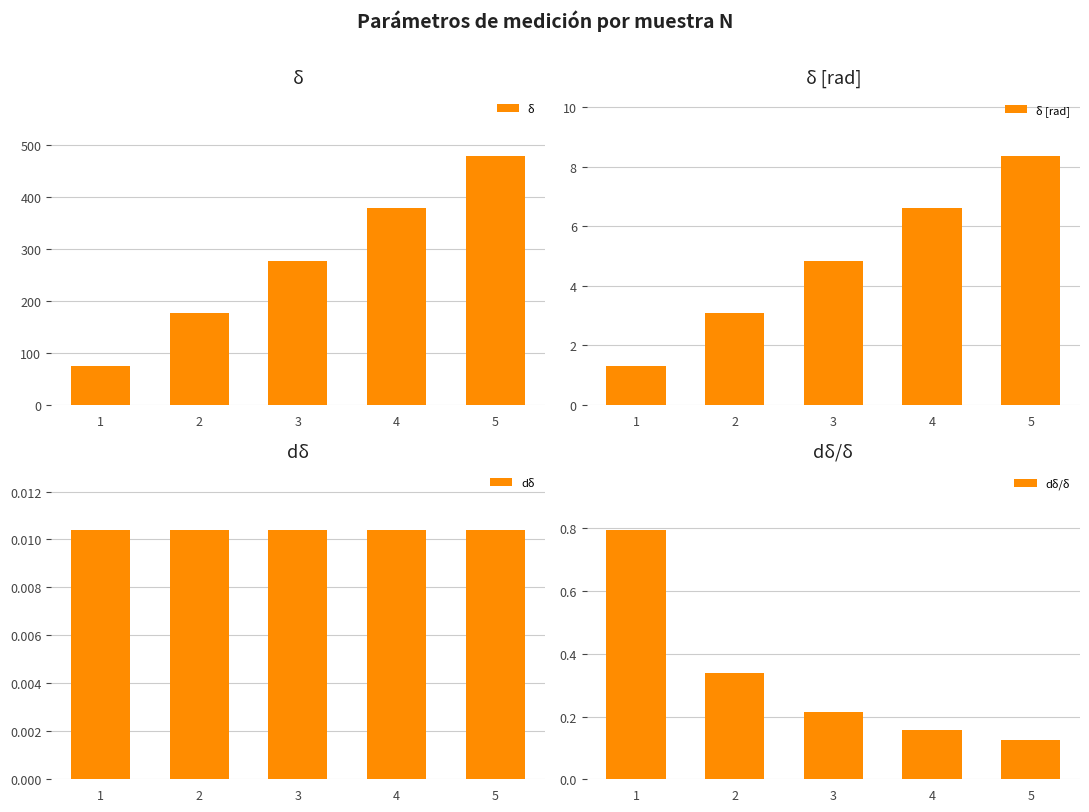

At which label does dδ/δ reach its peak?

1